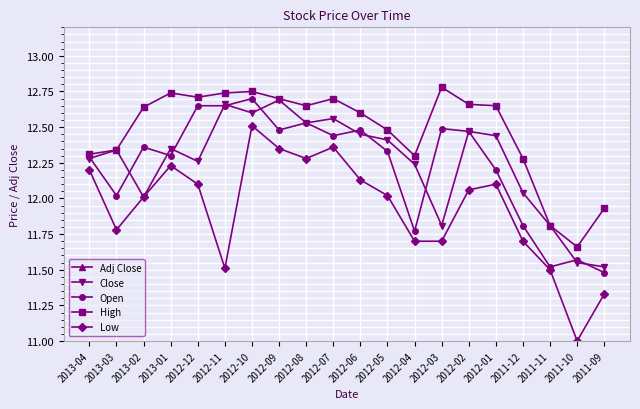

What position from the left is 2011-12?

17